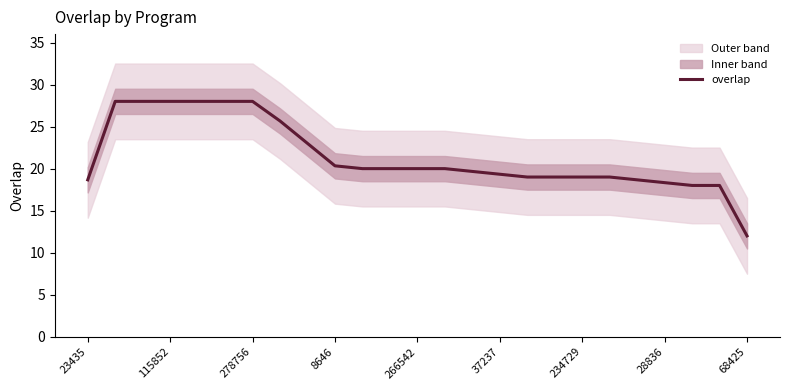

What is the lowest value of the overlap series?

12.0